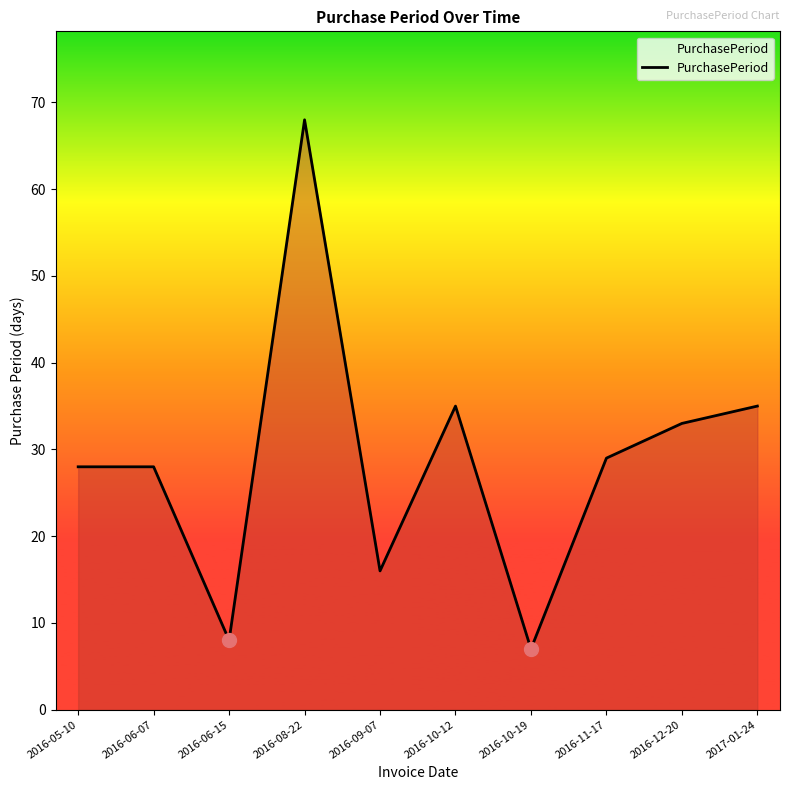

The value at 2016-09-07 is 16. True or false?

True